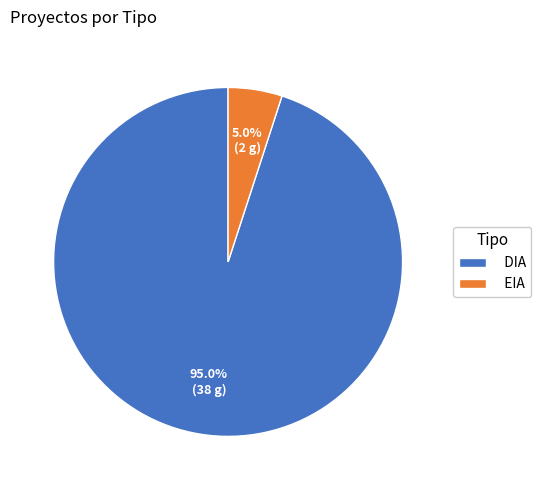

Rank the categories by value from highest to lowest.

DIA, EIA